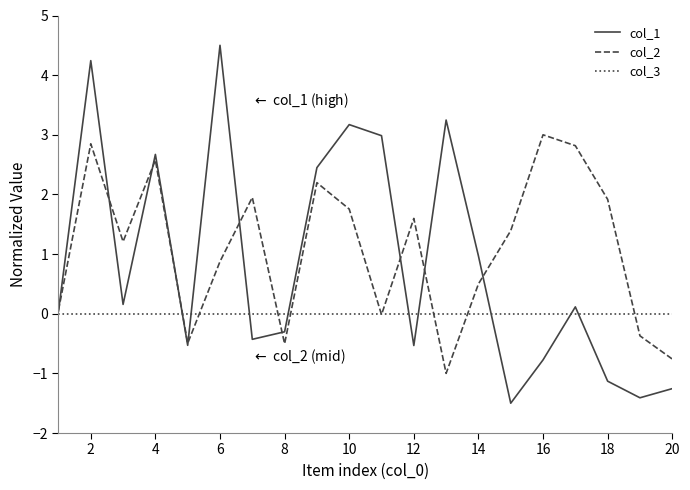

List the series in order of their overall mean, lowest first.

col_3, col_1, col_2